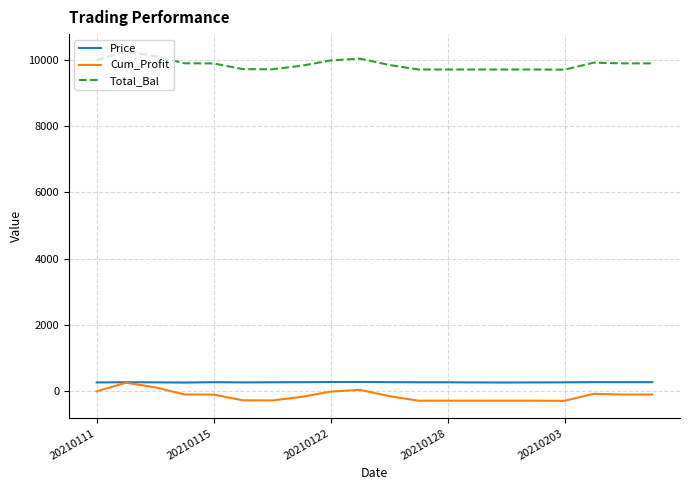

What is the lowest value of the Cum_Profit series?

-291.5